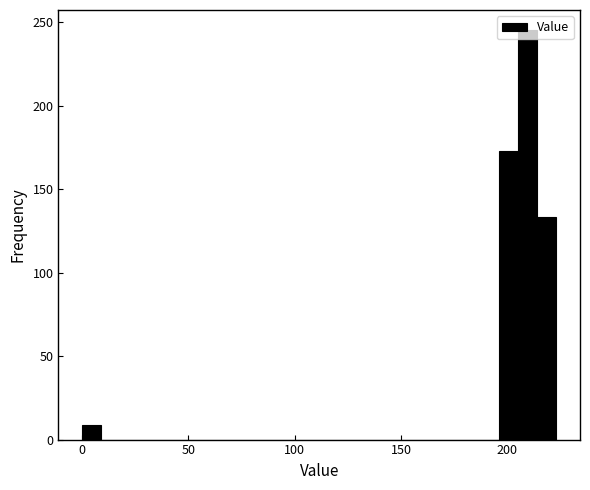

Read against the x-axis, roughly where is the centre of the tallest bar?

210